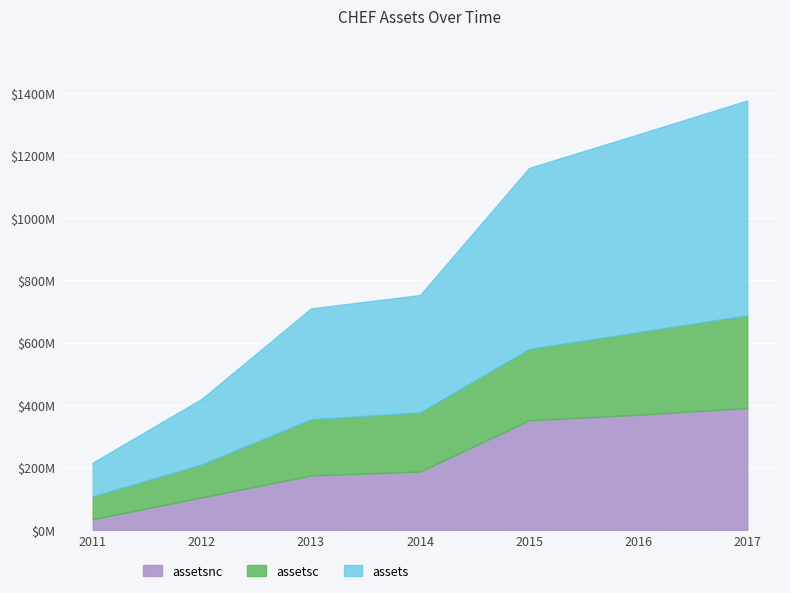

What are all the series names shown in the legend?

assetsnc, assetsc, assets